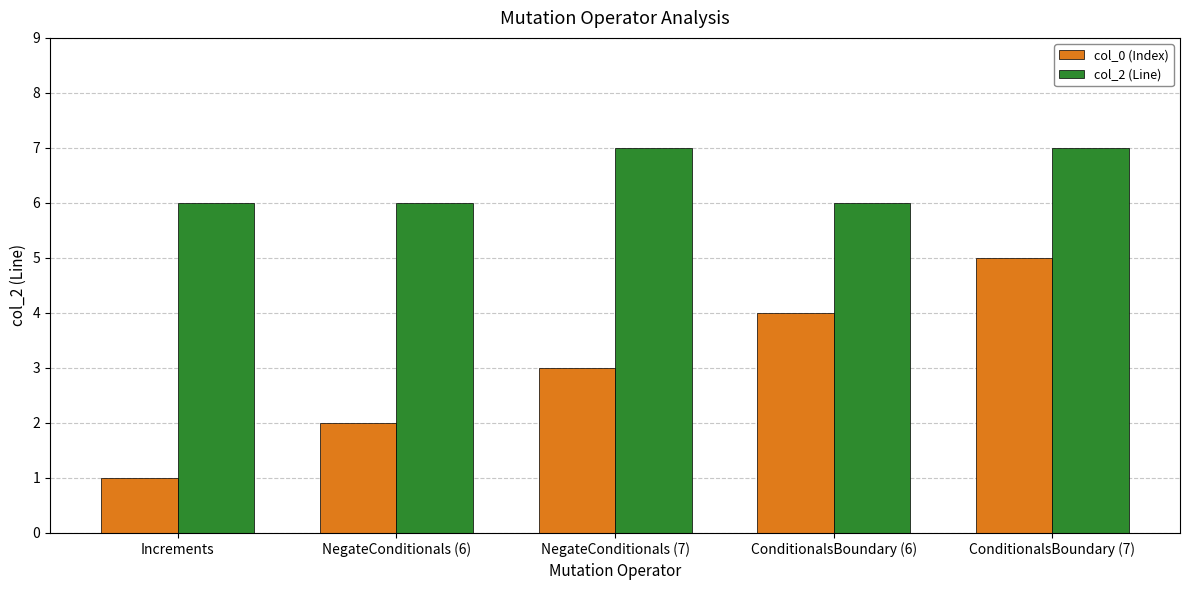

What is the difference between the highest and lowest values at NegateConditionals (7)?

4